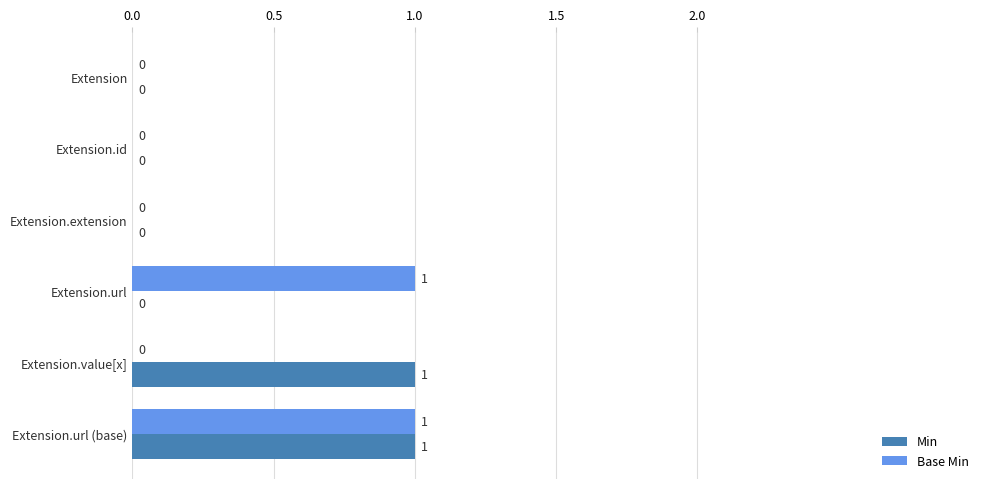

Which series changed the most between Extension and Extension.url?

Base Min